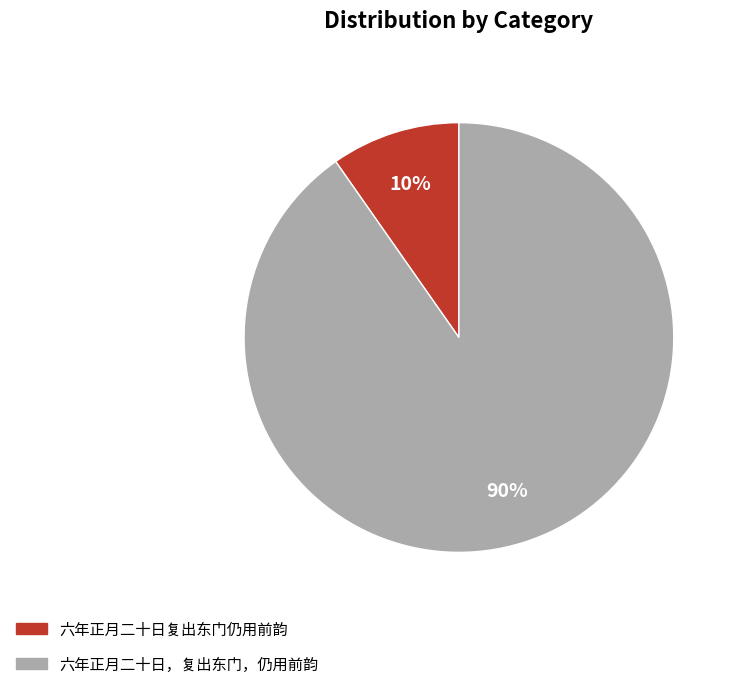

To the nearest percent, what portion does 六年正月二十日复出东门仍用前韵 represent?

10%